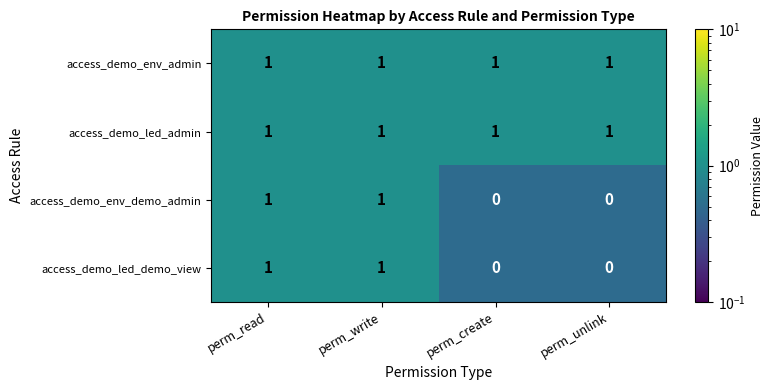

Reading left to right, what are all the values shown in this chart?

access_demo_env_admin: perm_read=1	perm_write=1	perm_create=1	perm_unlink=1
access_demo_led_admin: perm_read=1	perm_write=1	perm_create=1	perm_unlink=1
access_demo_env_demo_admin: perm_read=1	perm_write=1	perm_create=0	perm_unlink=0
access_demo_led_demo_view: perm_read=1	perm_write=1	perm_create=0	perm_unlink=0